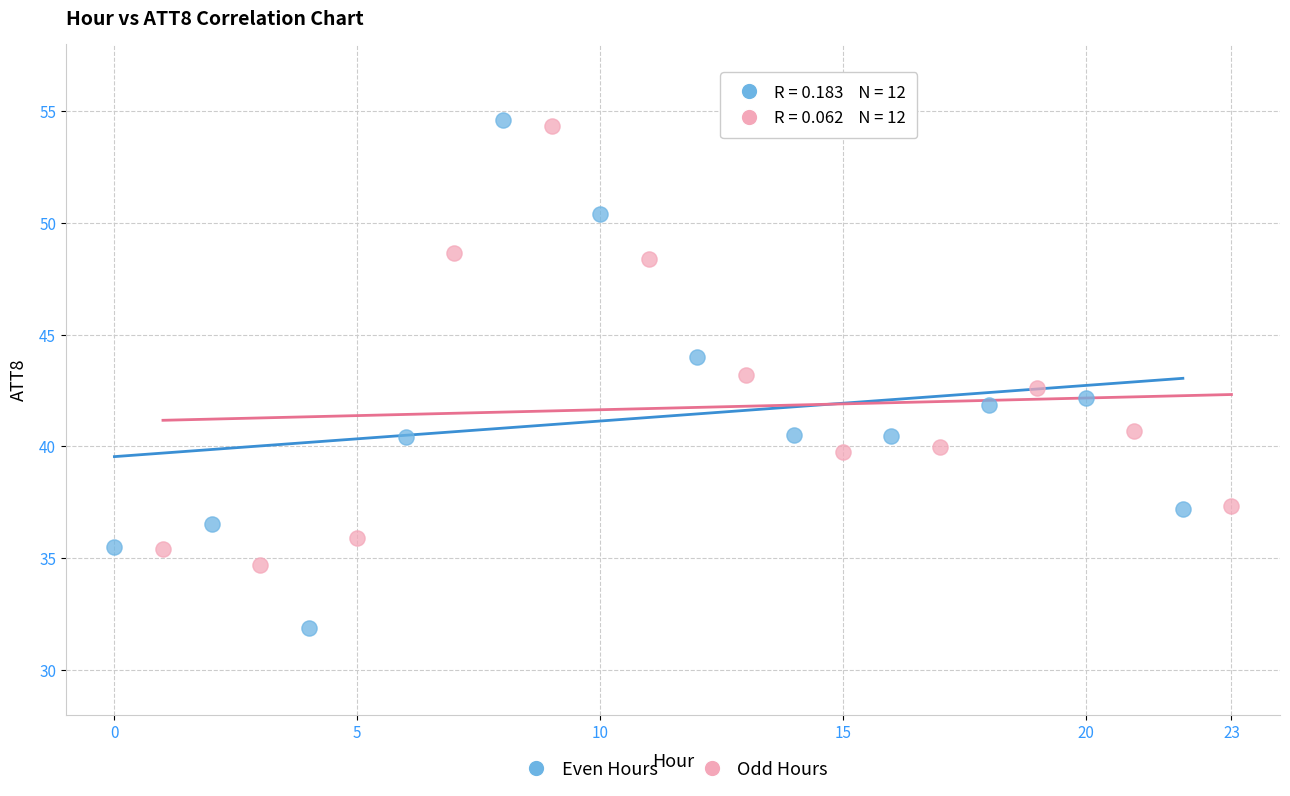

Which series contains the lowest Y value?

Even Hours